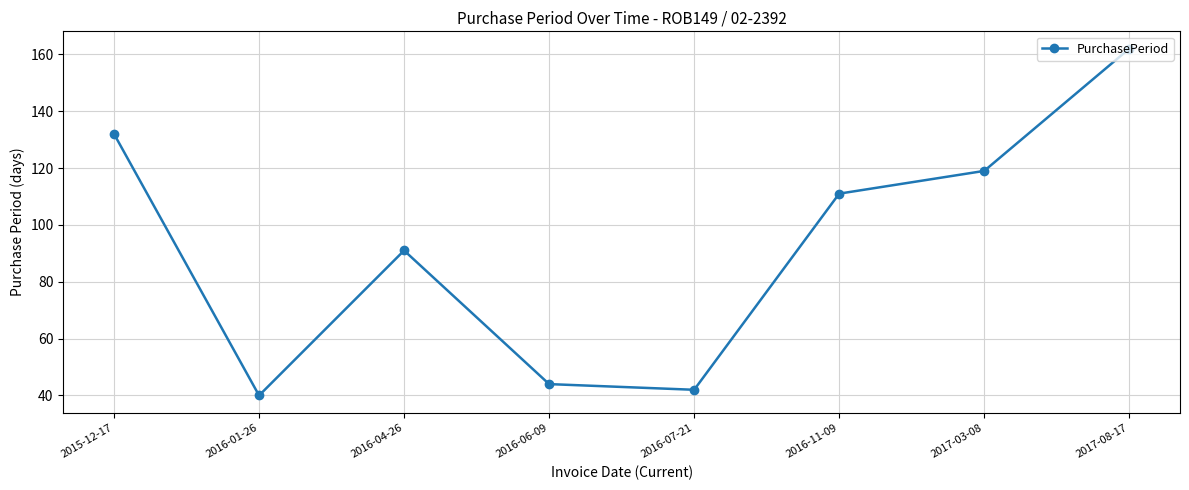

What is the average value?

93